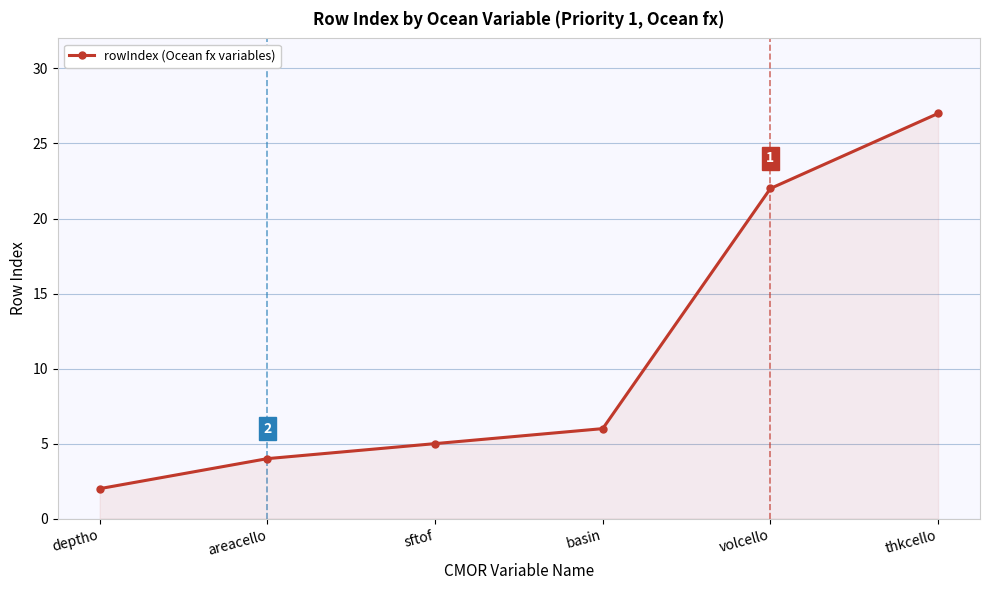

Reading left to right, extract all data points from this chart.

2	4	5	6	22	27